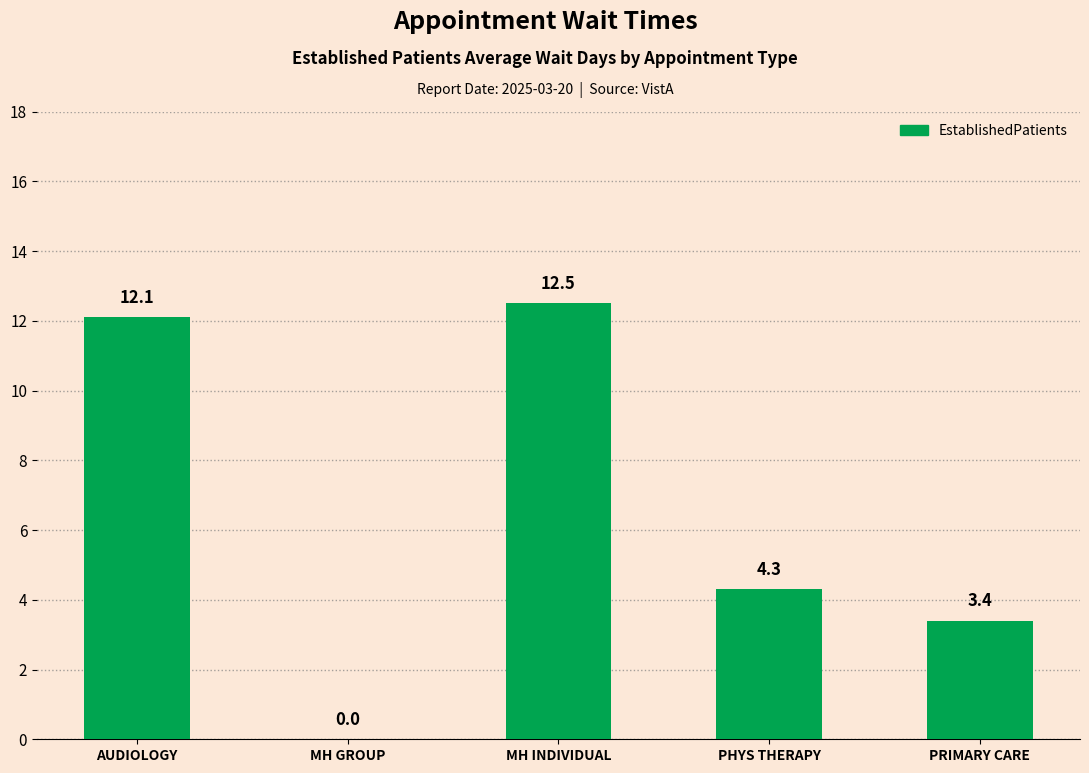

At which label is the value closest to 6?

PHYS THERAPY